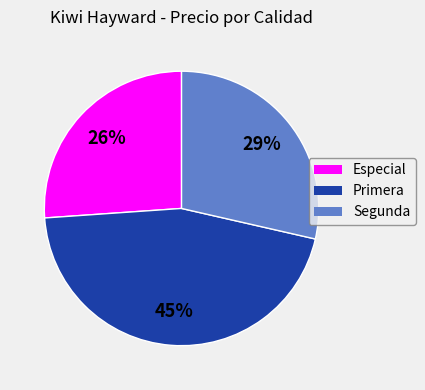

Rank the categories by value from highest to lowest.

Primera, Segunda, Especial